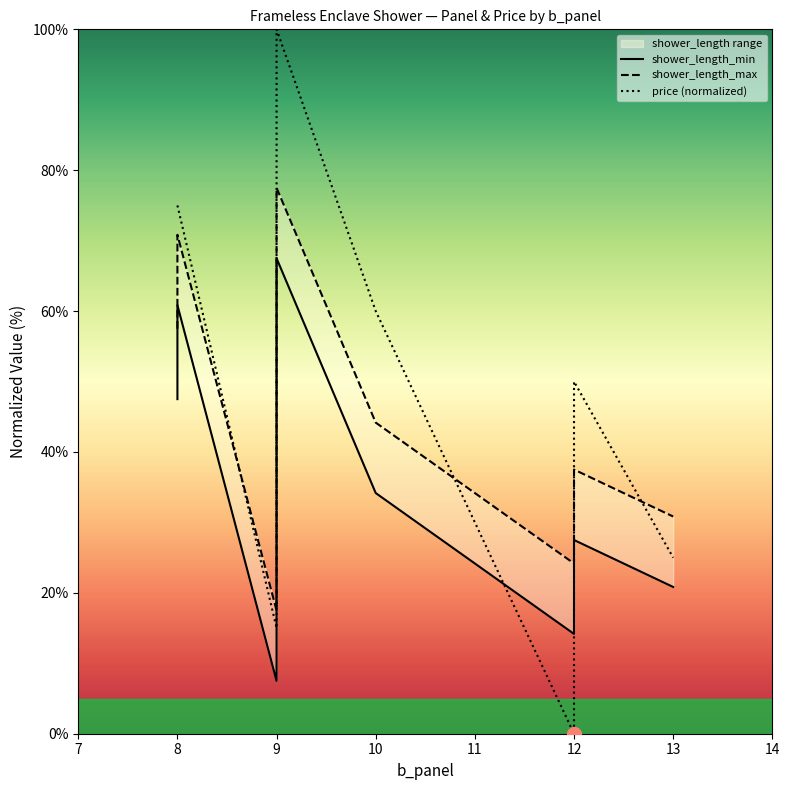

What is the value of the price (normalized) point at the 8th from the left?

50.0